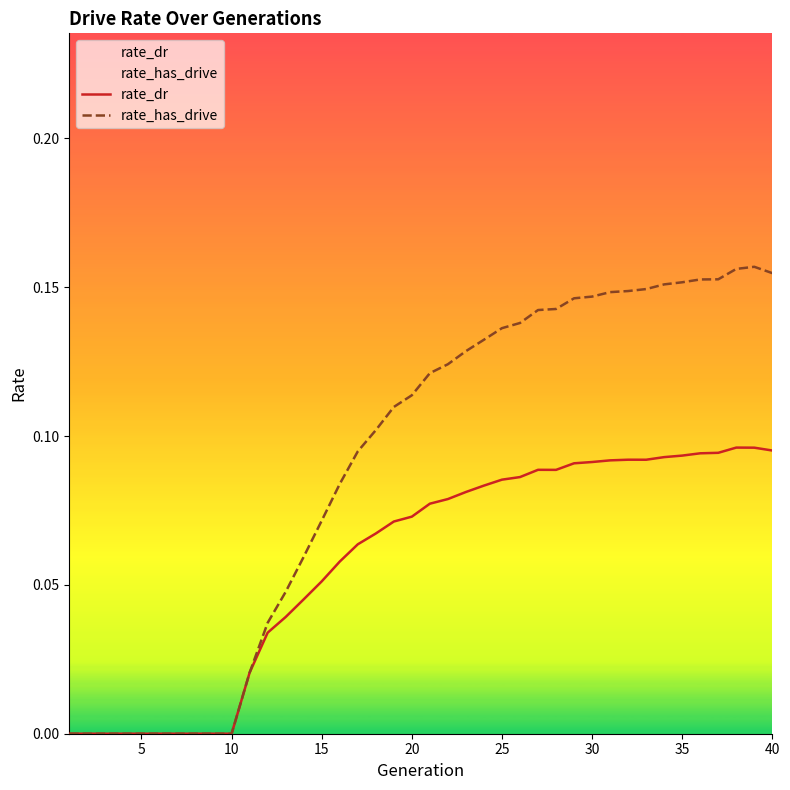

The value of rate_has_drive at 10 is 0.0. True or false?

True